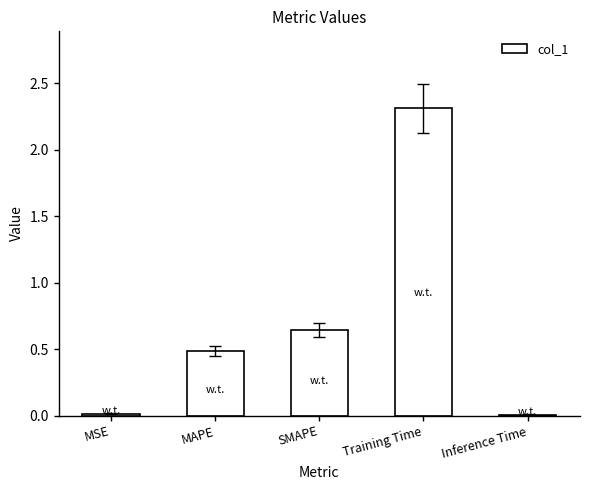

Approximately how many times larger is the value at MAPE compared to Training Time?

0.2